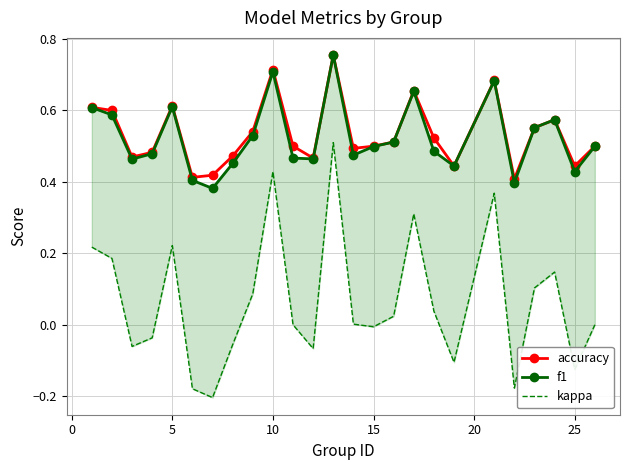

At how many categories does at least one series exceed 0?

25